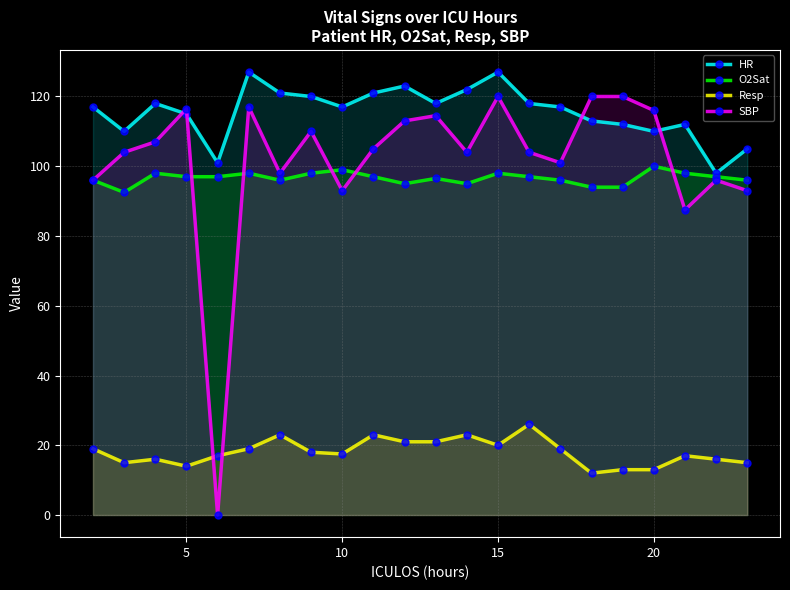

True or false: O2Sat has more than 2 interior local peaks.

True